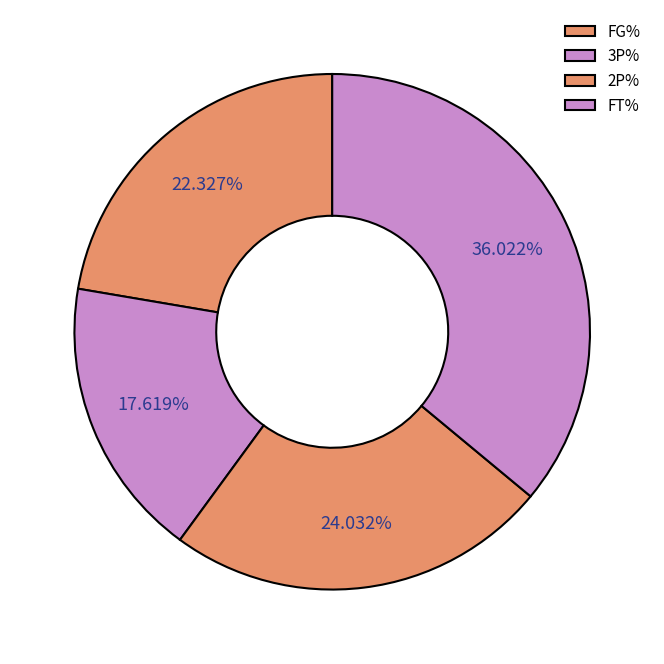

What is the smallest slice in the pie chart?

3P%